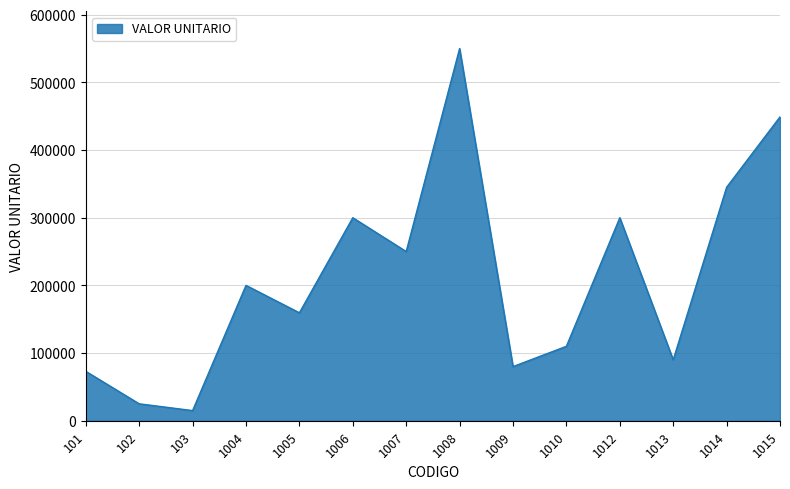

Does the chart have visible grid lines?

Yes